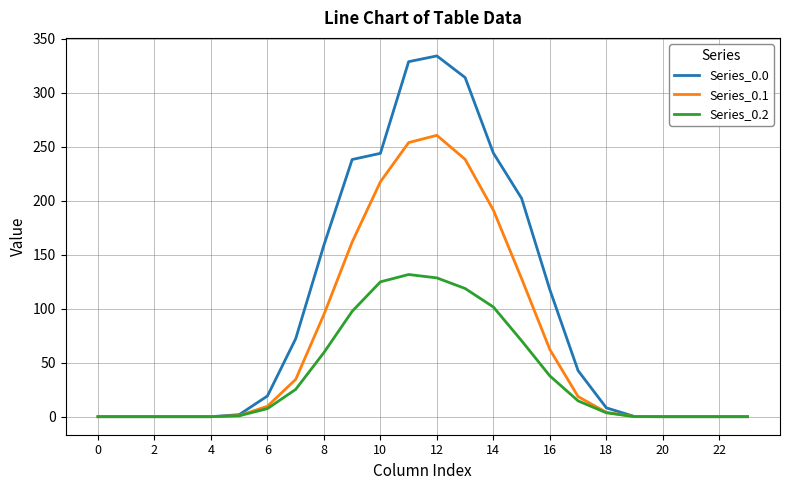

What is the maximum value shown in the chart?

334.3